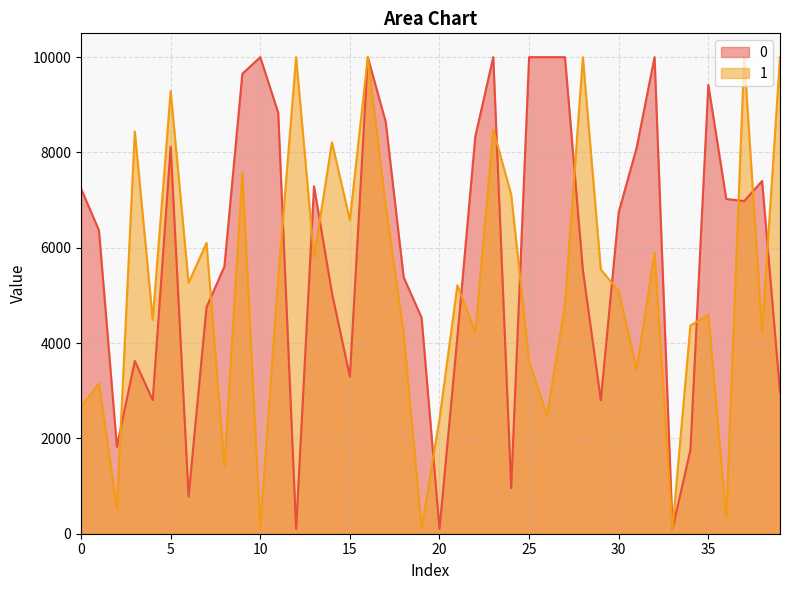

How many data points does each series have?

40